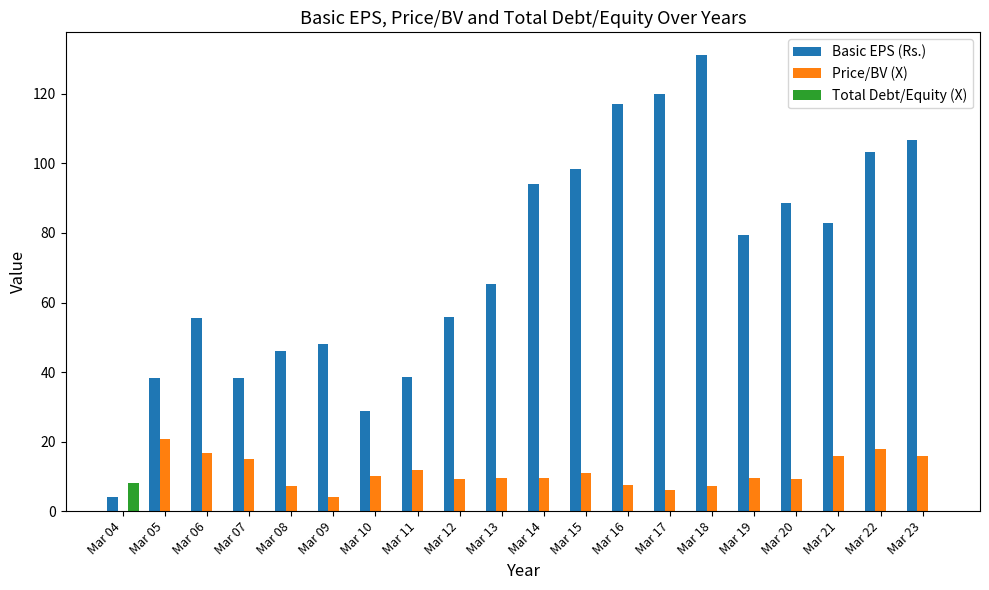

At which category is the sum across all series the highest?

Mar 18